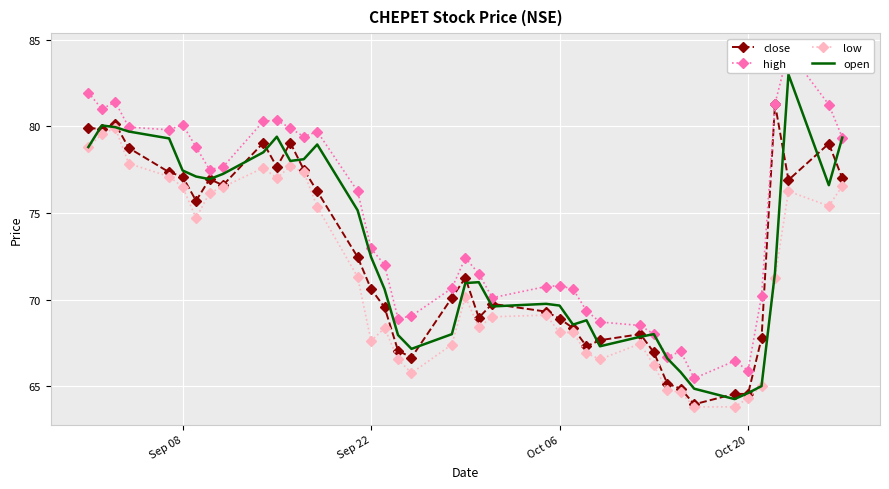

Where is open nearest to the value 73?

Sep 22